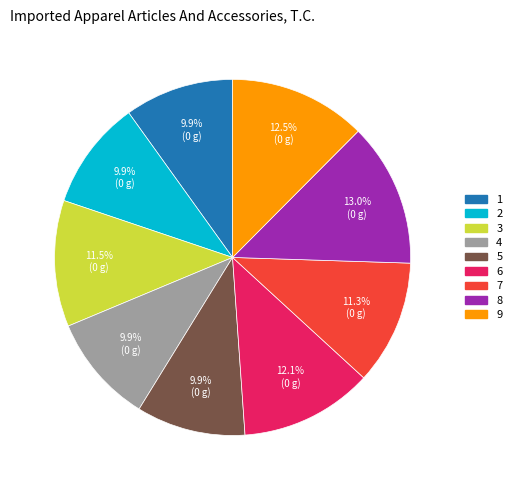

To the nearest percent, what is the combined percentage of 8 and 2?

23%